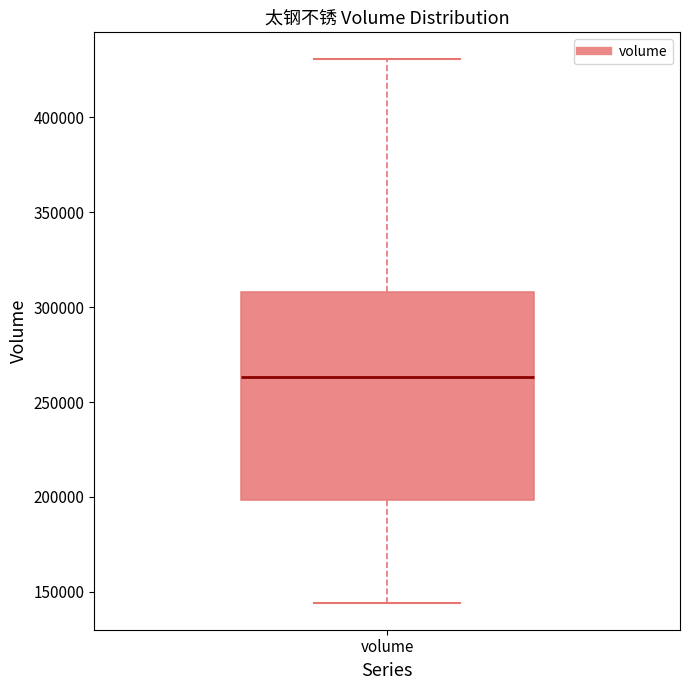

Where is the lower edge of the box for volume on the y-axis? The values are not printed on the chart, so give them approximately, as read against the axis.

200000